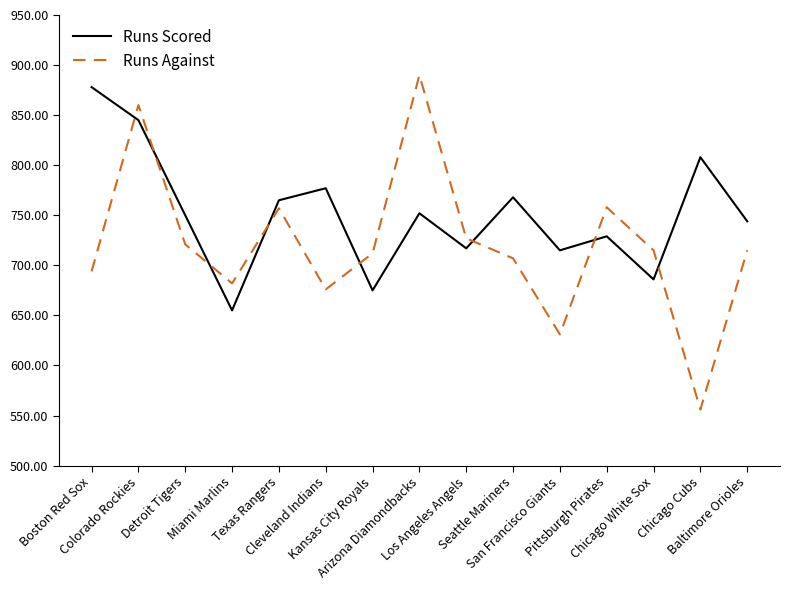

What is the sum of the Runs Scored values at Pittsburgh Pirates and San Francisco Giants?

1444